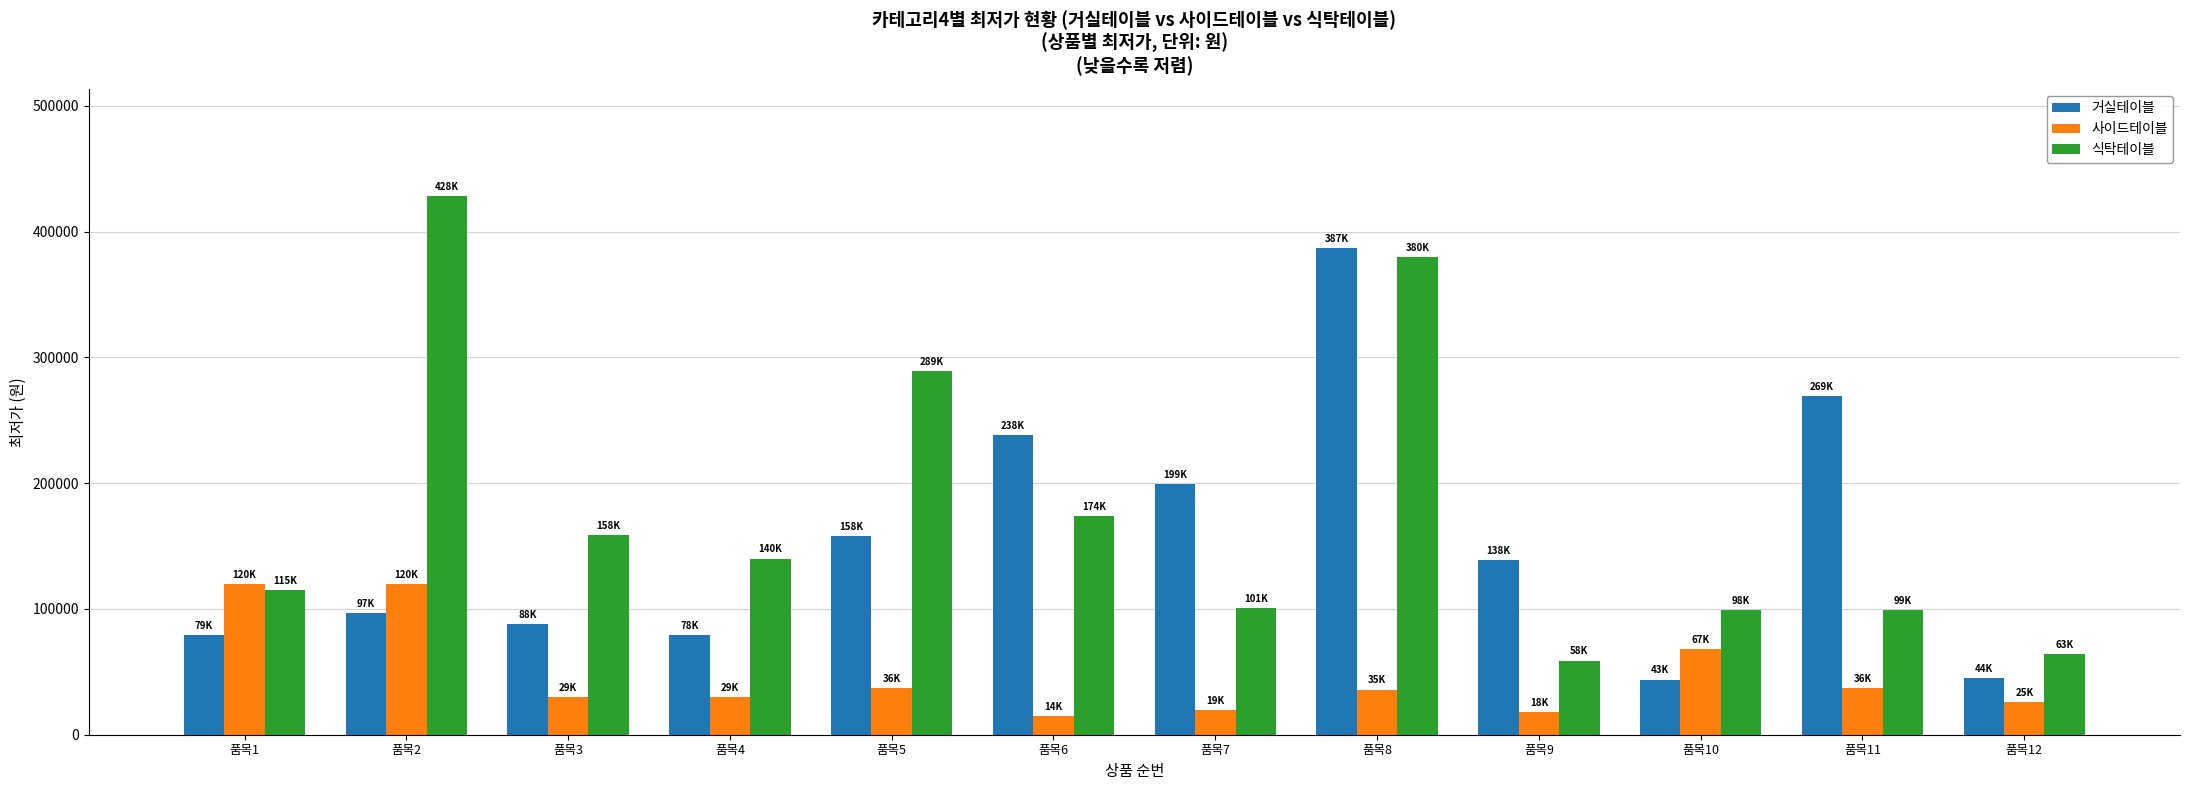

Is it true that 식탁테이블 equals 380000 at 품목8?

True